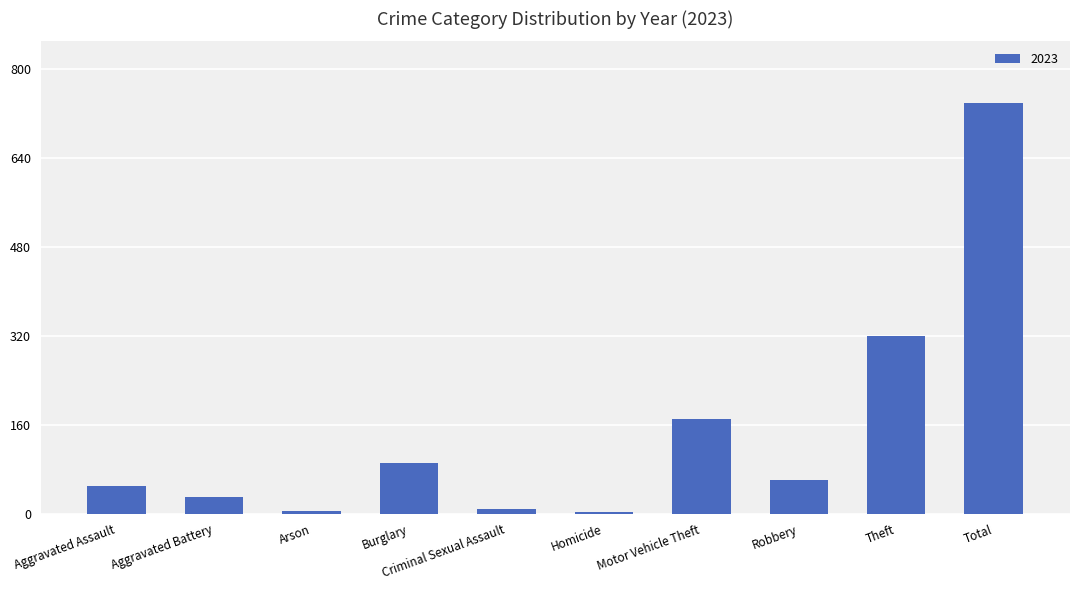

Where is the data nearest to the value 371?

Theft